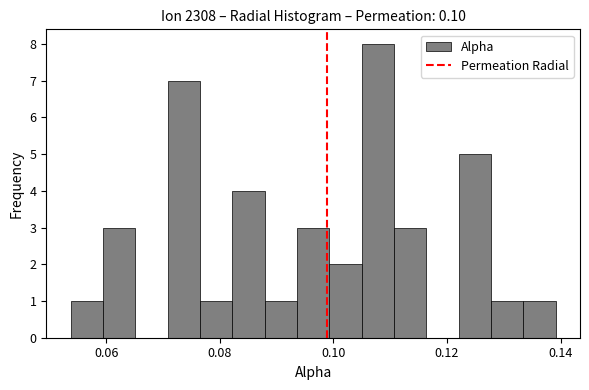

Read against the x-axis, roughly where is the centre of the tallest bar?

0.108